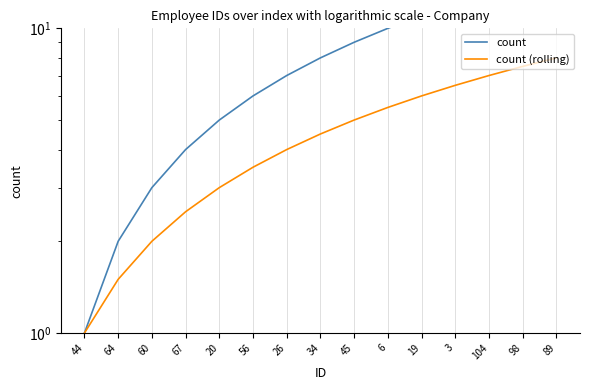

Read the count value at 56.

6.0